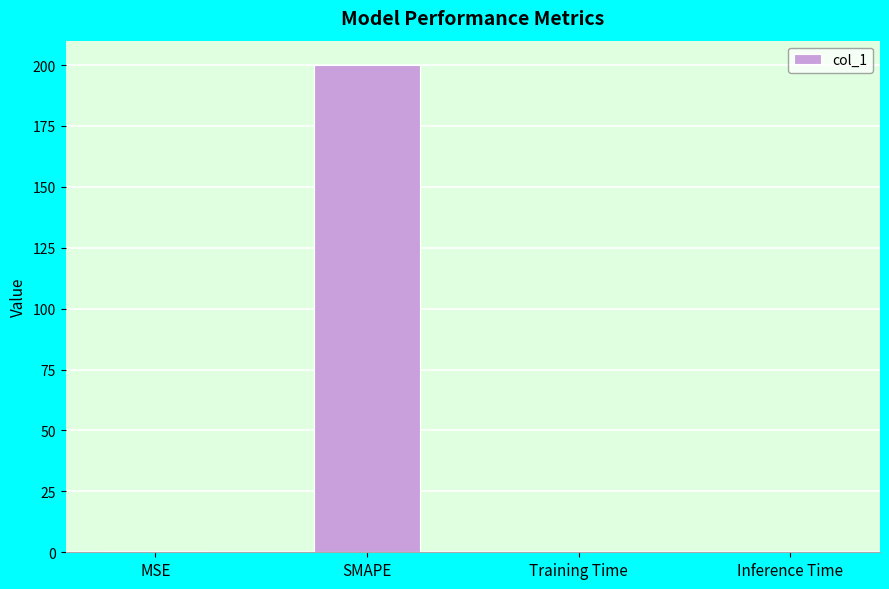

Are the bars grouped side by side (vs. stacked)?

No